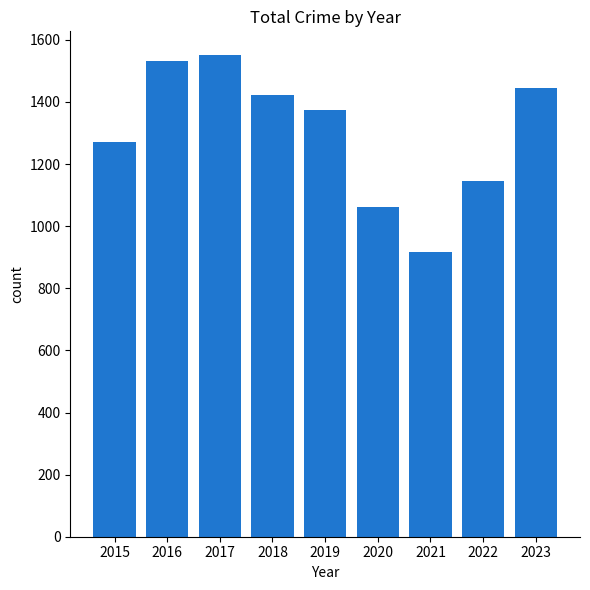

Is it true that the value at 2019 is 1374?

True